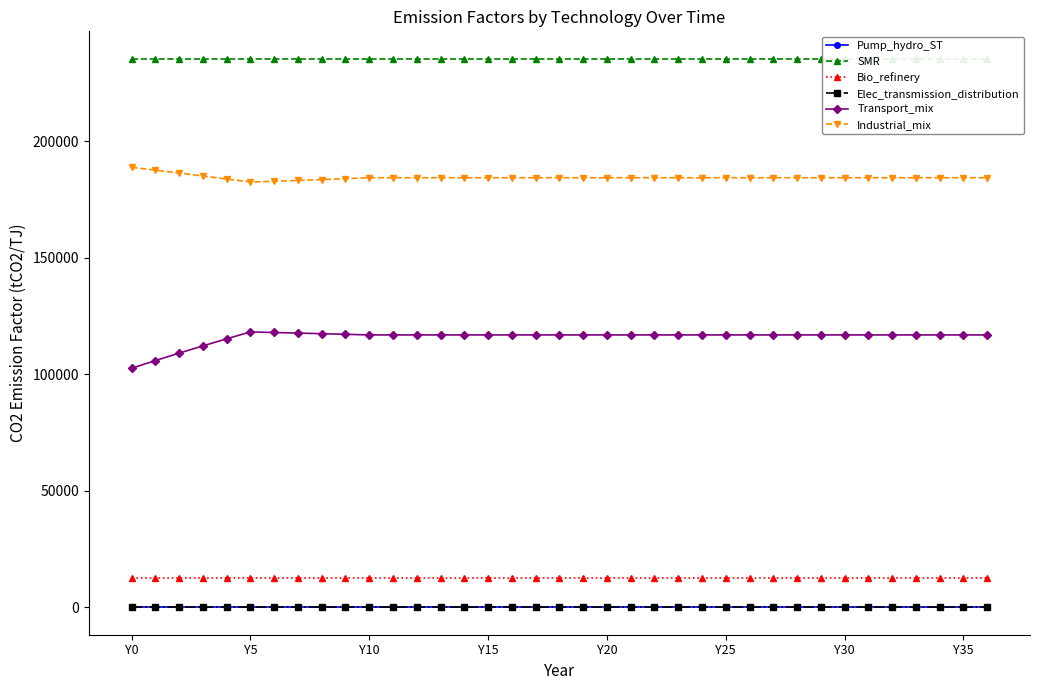

Does the chart have visible grid lines?

No